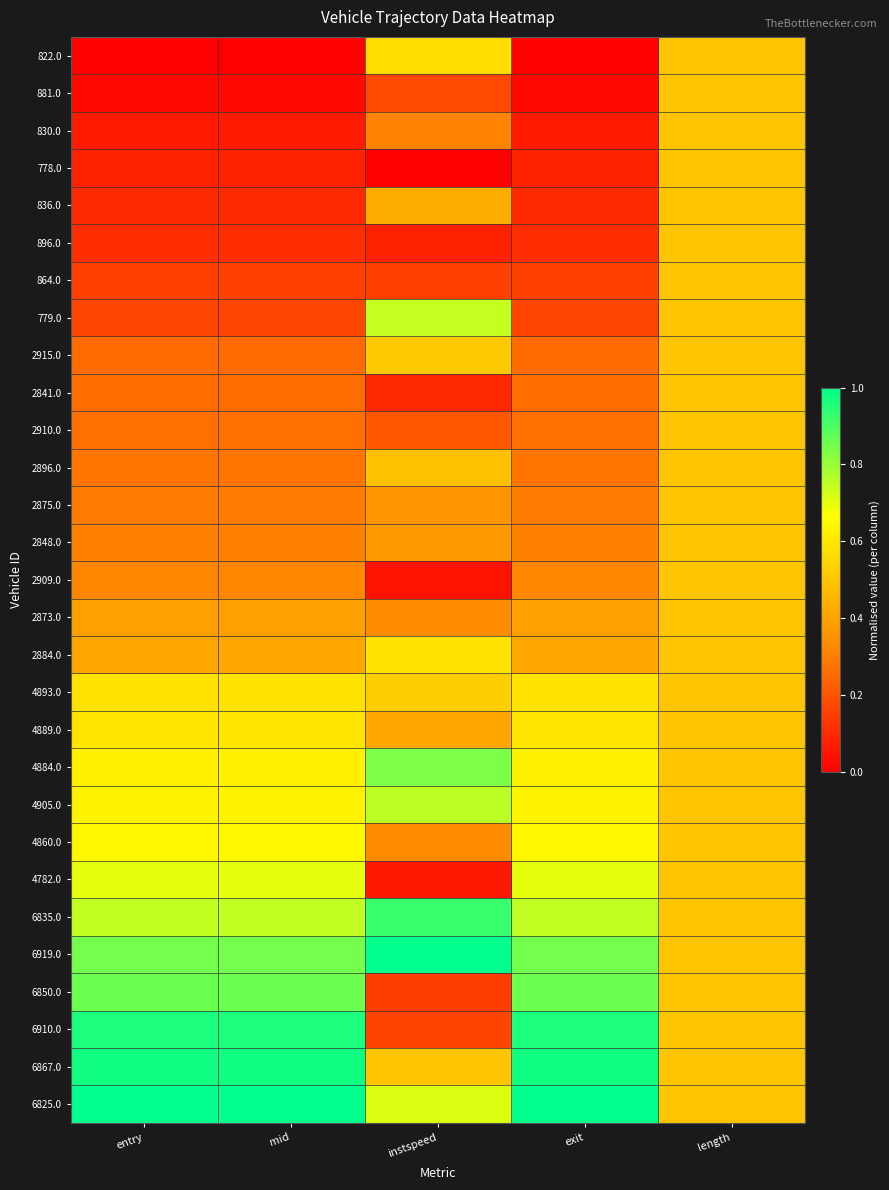

List the series in order of their peak value, lowest first.

881.0, 830.0, 778.0, 836.0, 896.0, 864.0, 2841.0, 2910.0, 2896.0, 2875.0, 2848.0, 2909.0, 2873.0, 2915.0, 822.0, 2884.0, 4893.0, 4889.0, 4860.0, 4782.0, 779.0, 4905.0, 4884.0, 6850.0, 6835.0, 6910.0, 6867.0, 6919.0, 6825.0